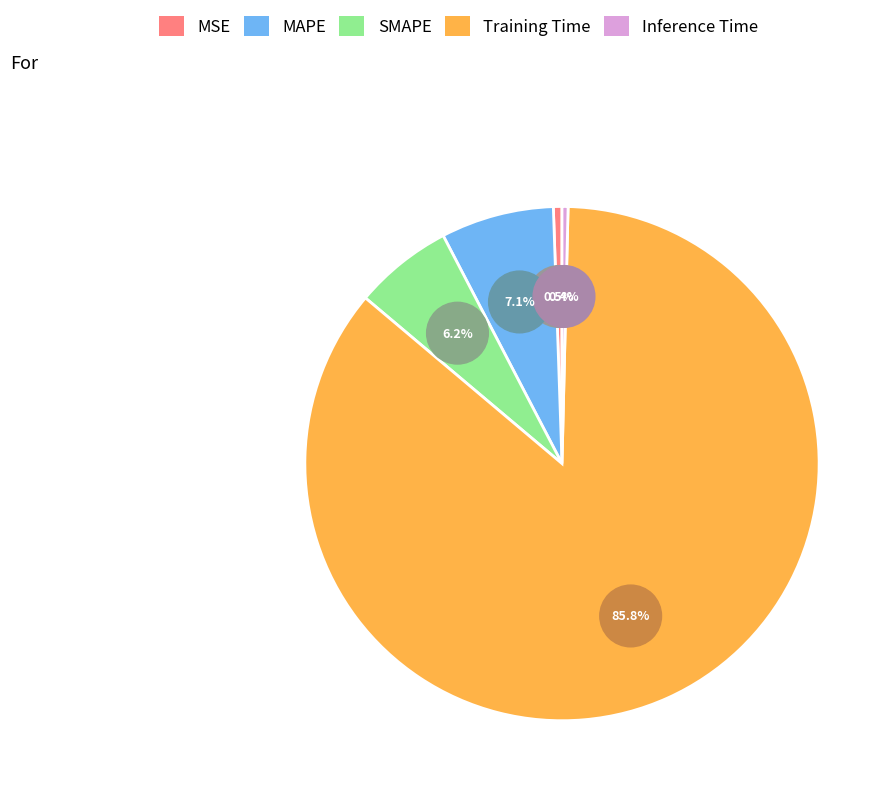

Is it true that SMAPE is 6% of the pie?

True